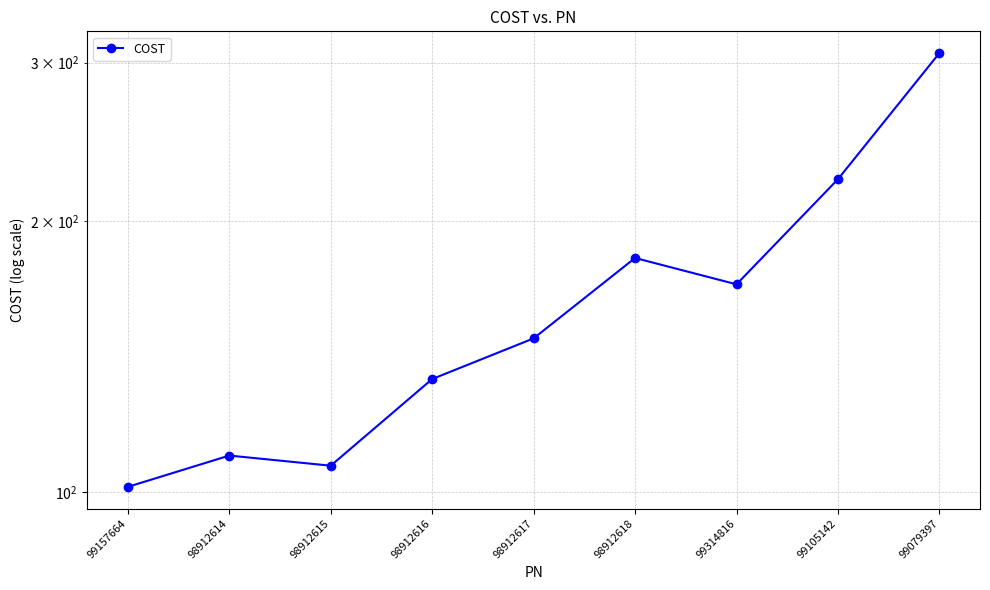

How many points are lower than both their immediate neighbors (excluding endpoints)?

2